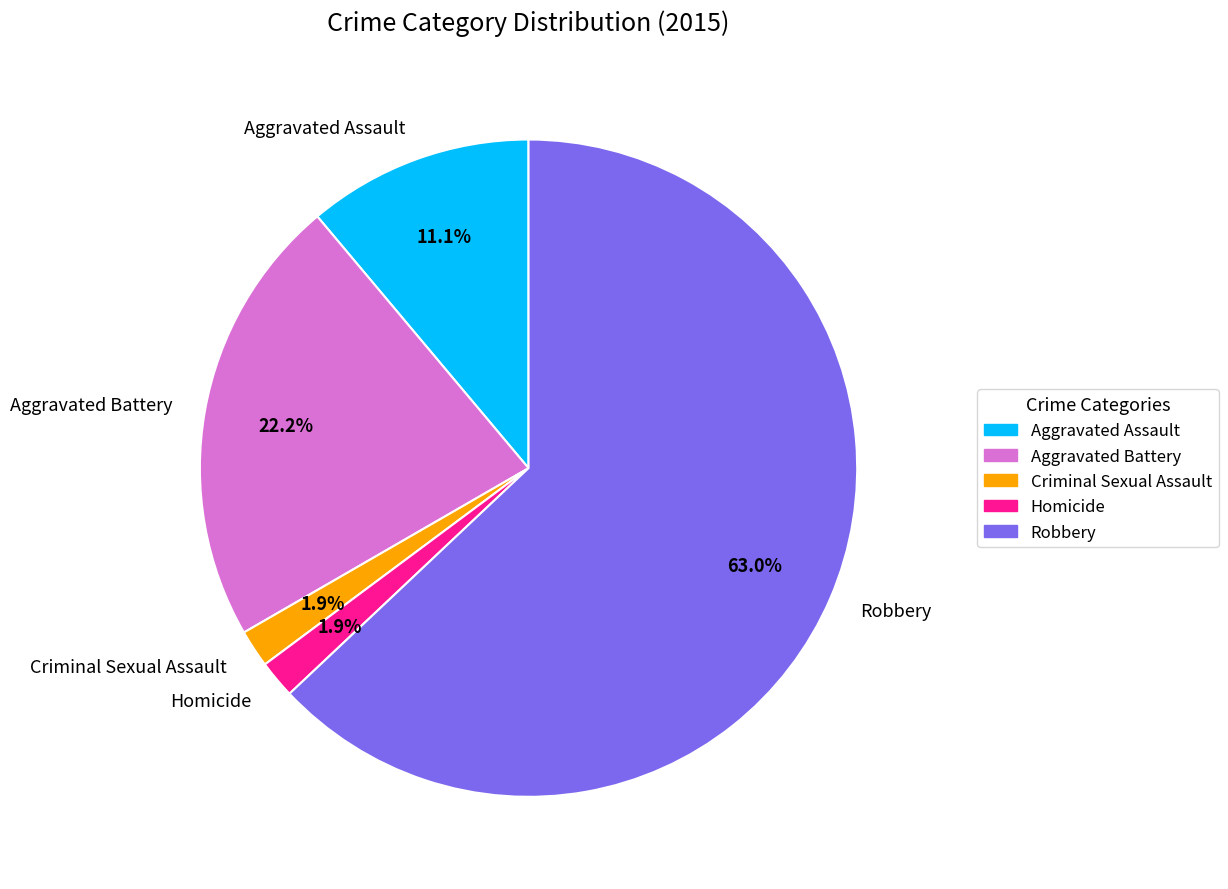

How many slices are in this pie chart?

5